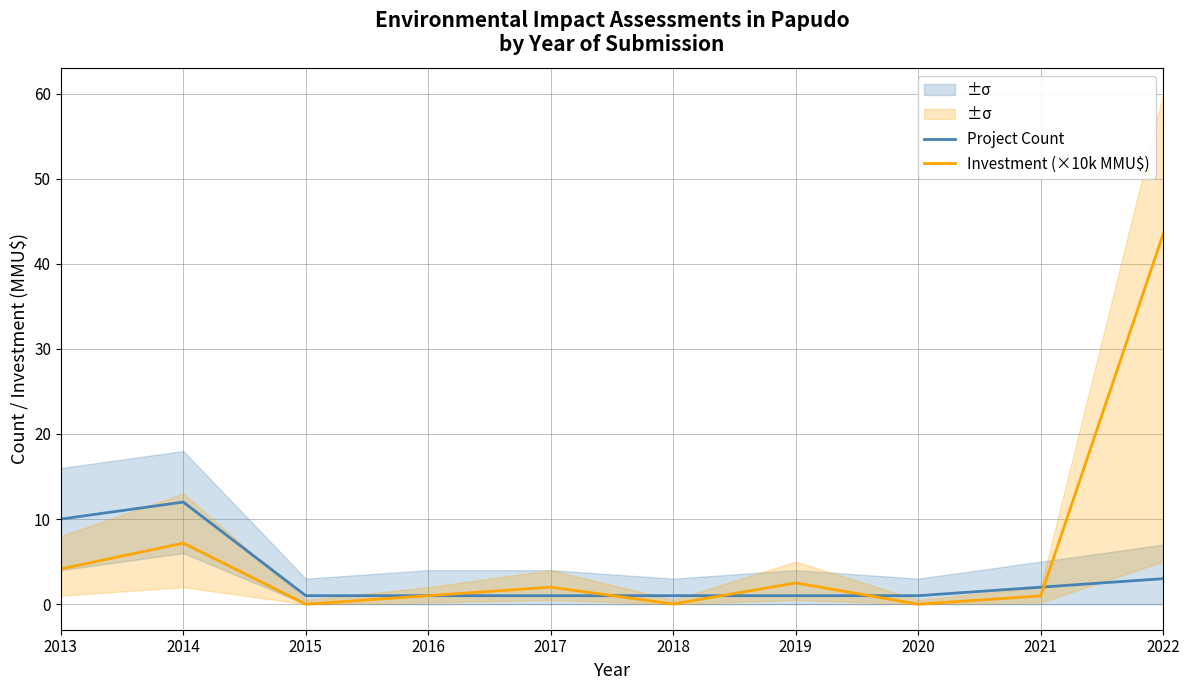

What is the value of the Project Count point at the 9th from the left?

2.0